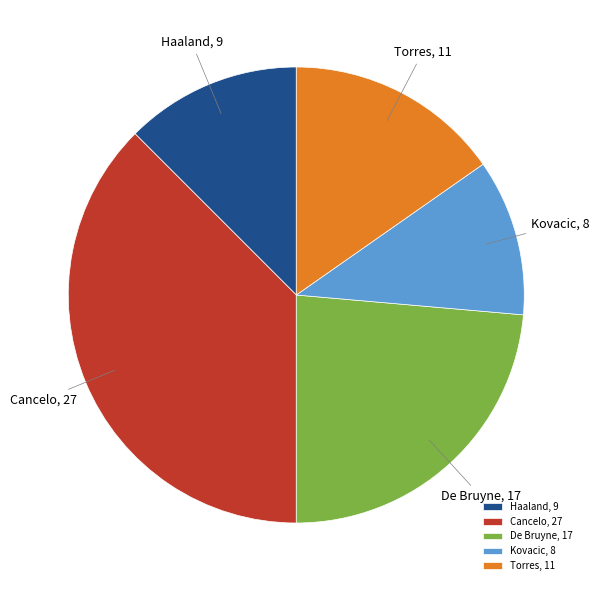

Does Cancelo represent more than half of the total?

No